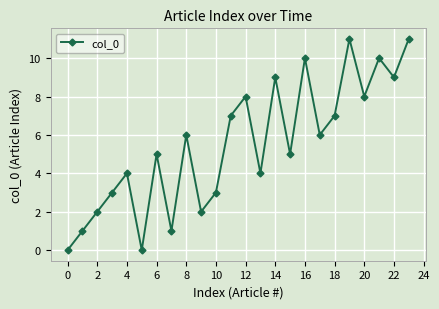

How many points are higher than both their immediate neighbors (excluding endpoints)?

8